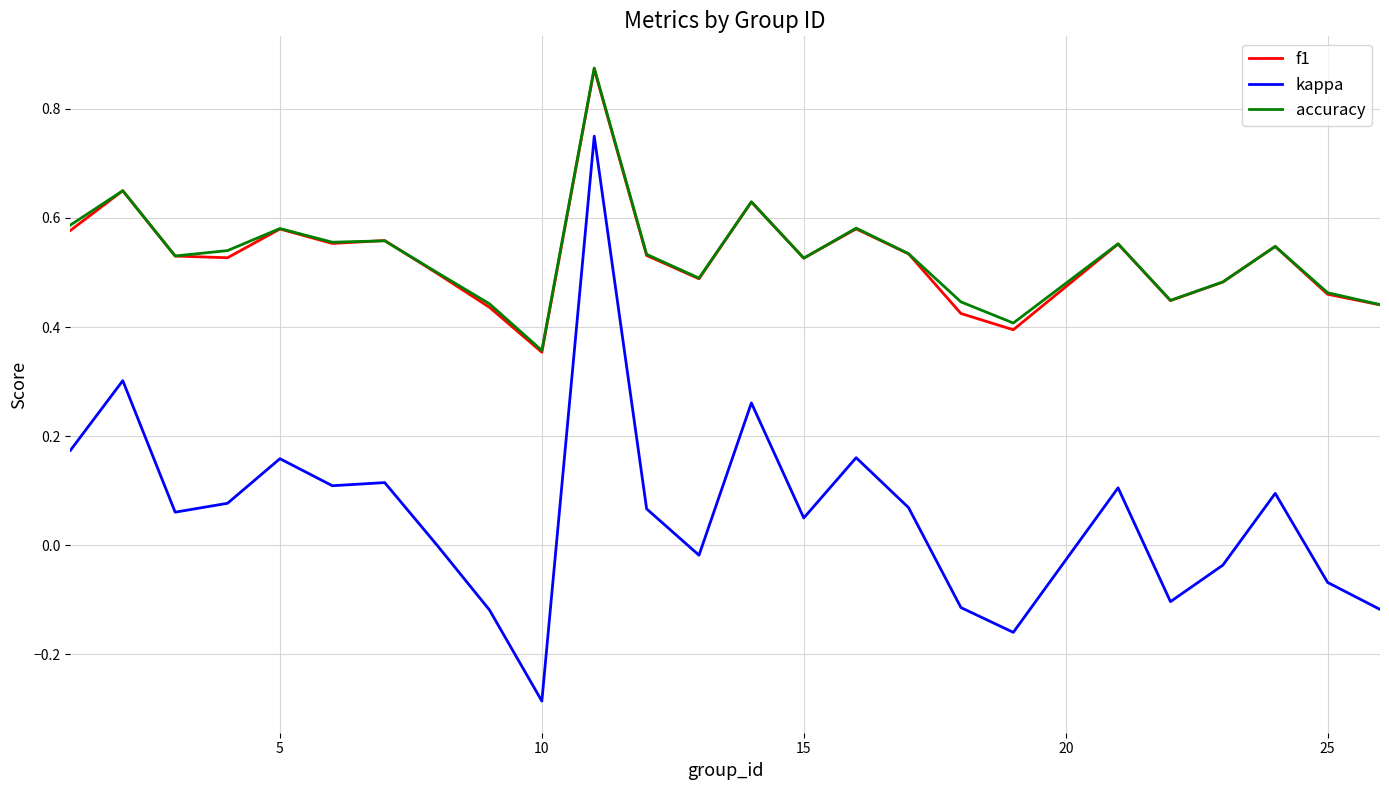

True or false: accuracy and kappa intersect in this chart.

False